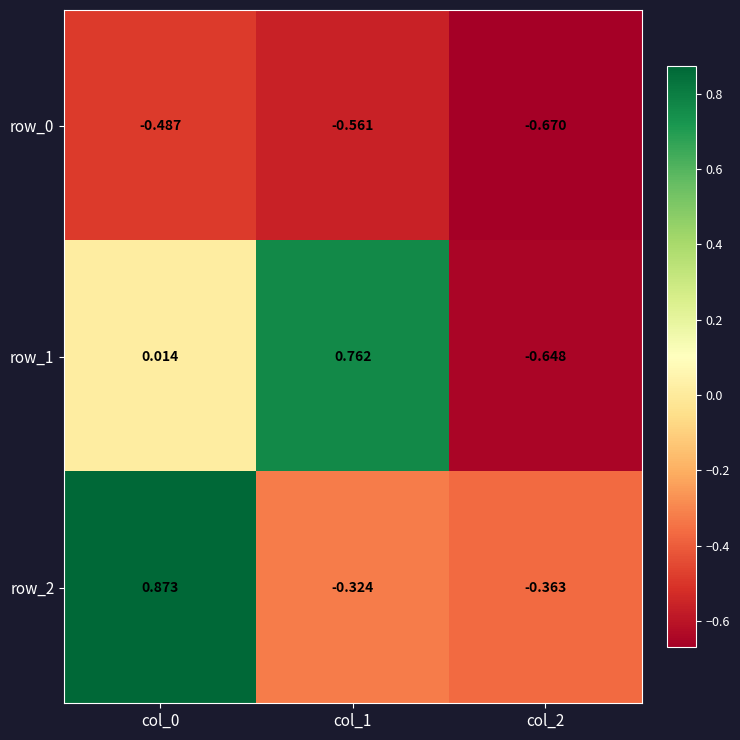

Is the value of row_2 at col_2 greater than the value of row_1 at col_1?

No